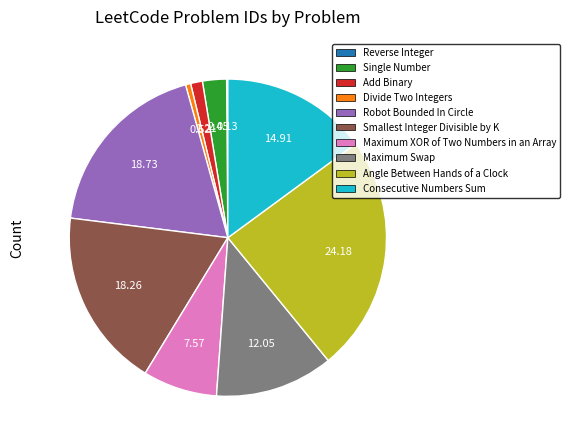

Is Smallest Integer Divisible by K the majority of the pie?

No